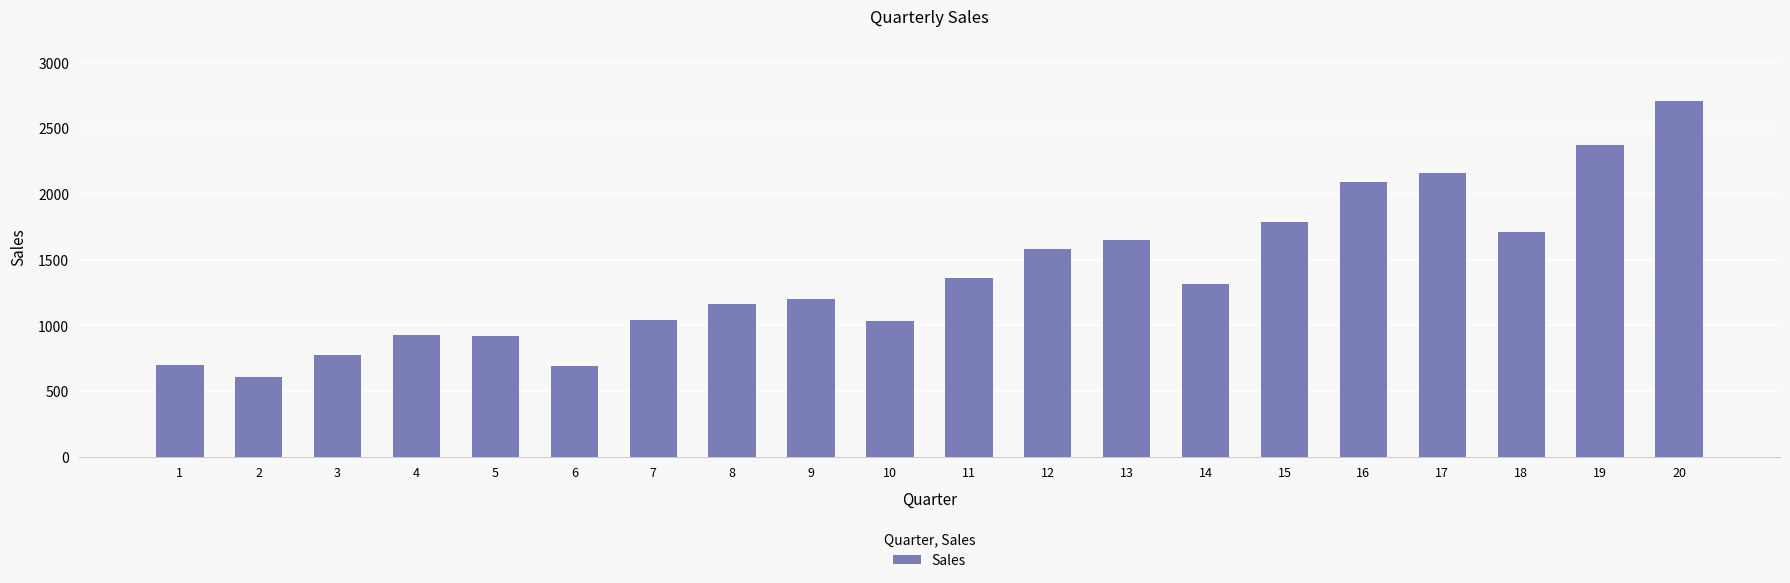

Which category has the highest value across all series?

20